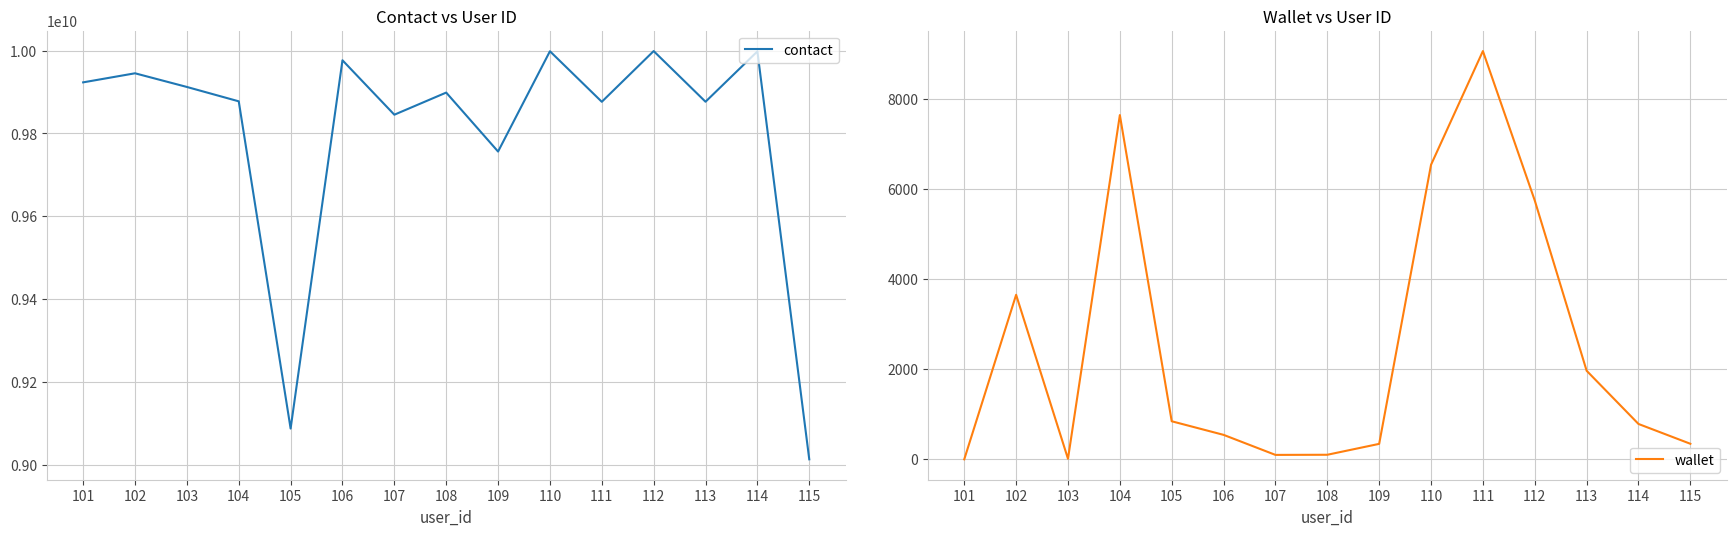

What is the value of the contact point at the 8th from the left?

9898766756